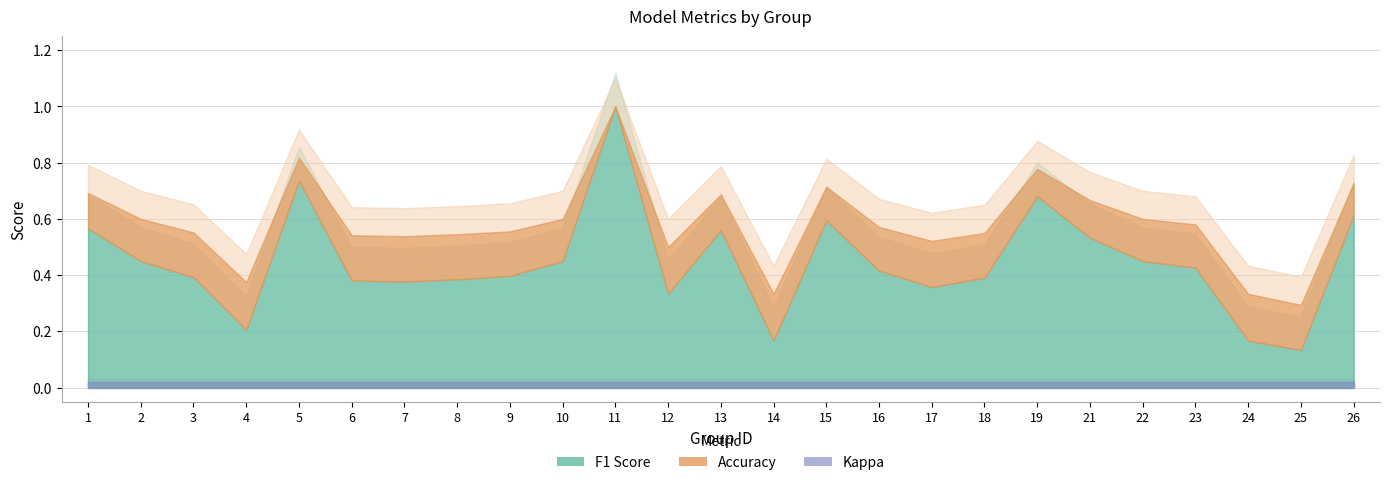

Rank the series by their maximum value, from highest to lowest.

f1, accuracy, kappa